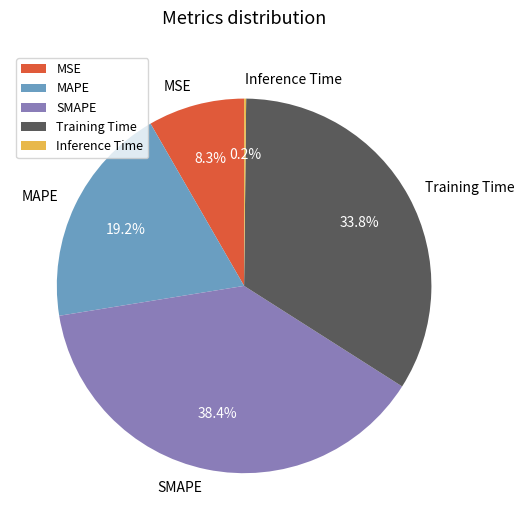

Does MSE represent more than half of the total?

No